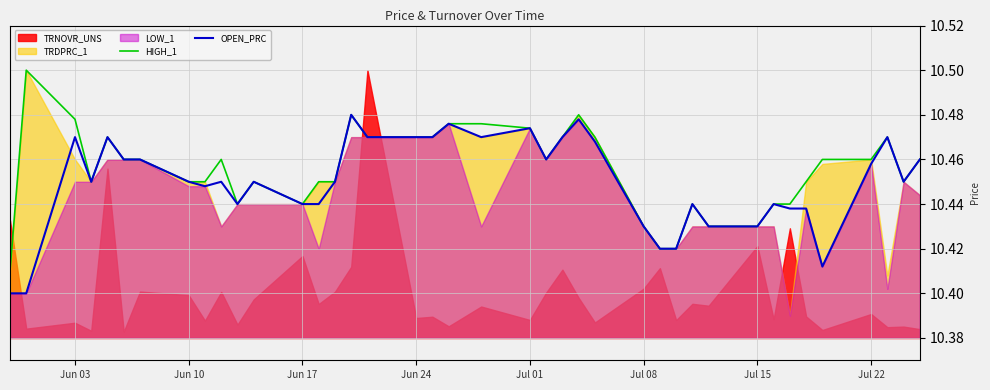

The value of OPEN_PRC at Jun 10 is 17.2. True or false?

False